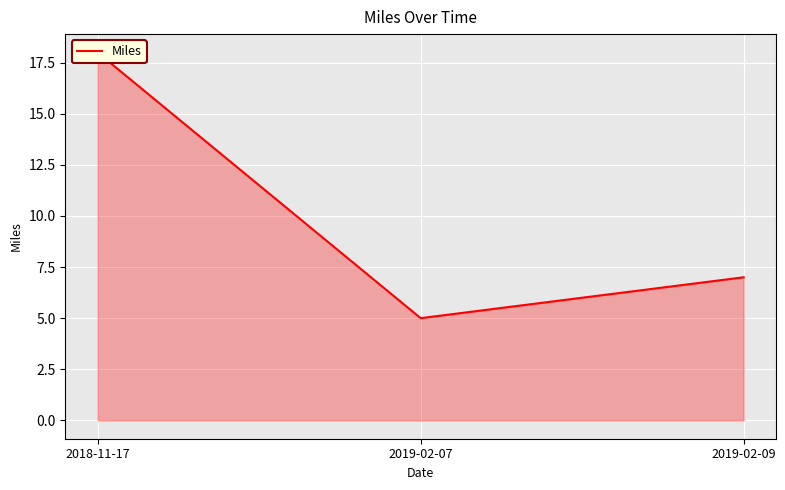

Rank the categories by value from highest to lowest.

2018-11-17, 2019-02-09, 2019-02-07